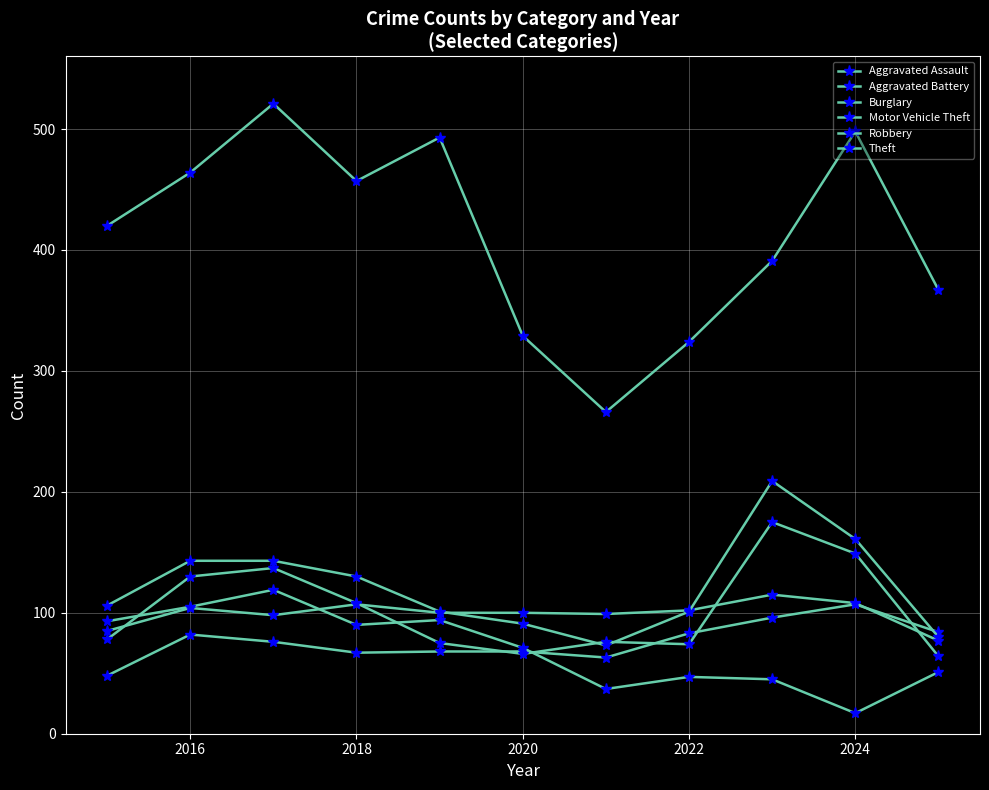

How many lines are shown in the chart?

6